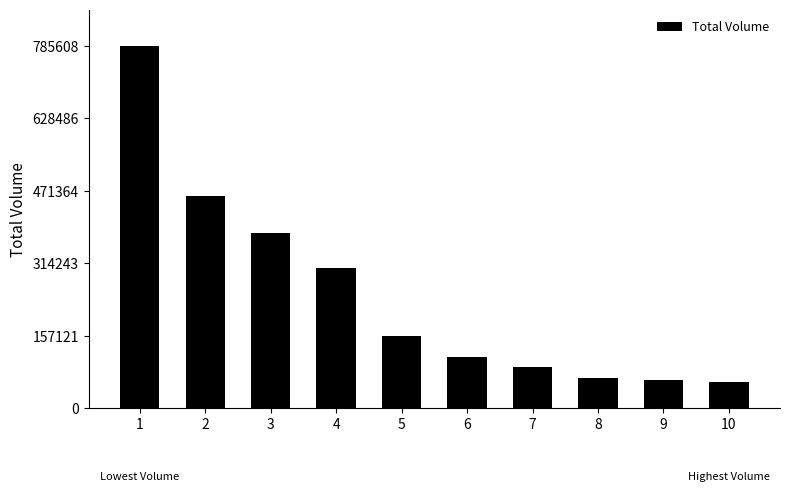

What is the smallest value displayed?

55916